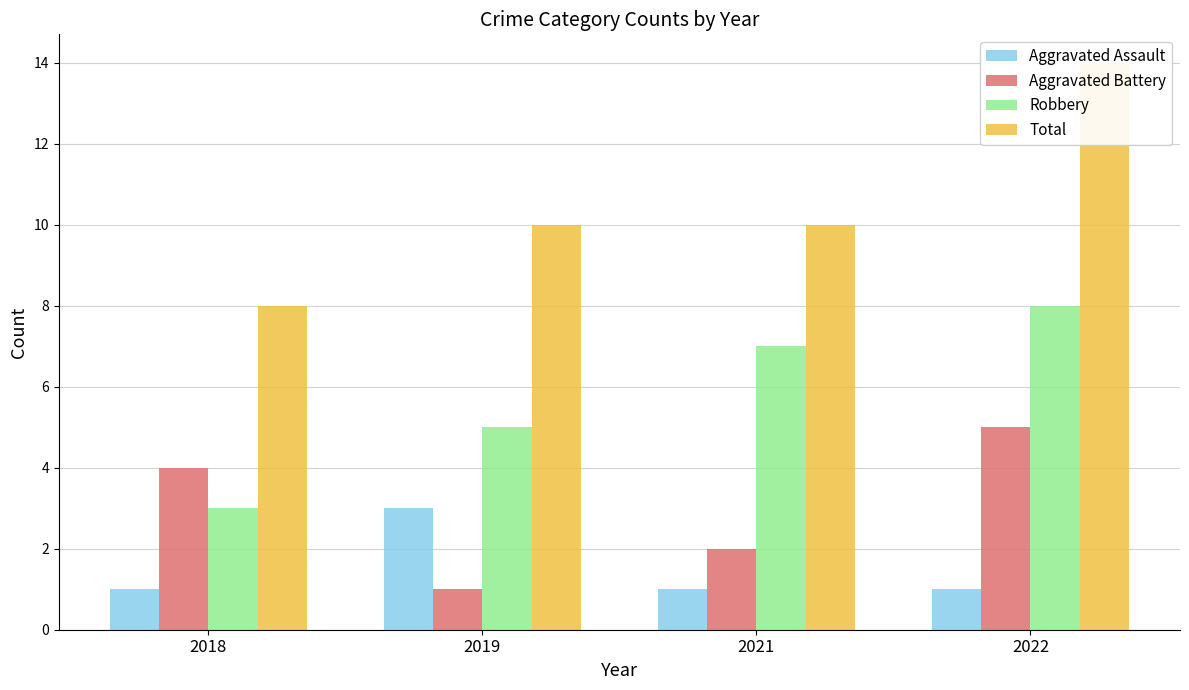

Count the number of categories in the chart.

4